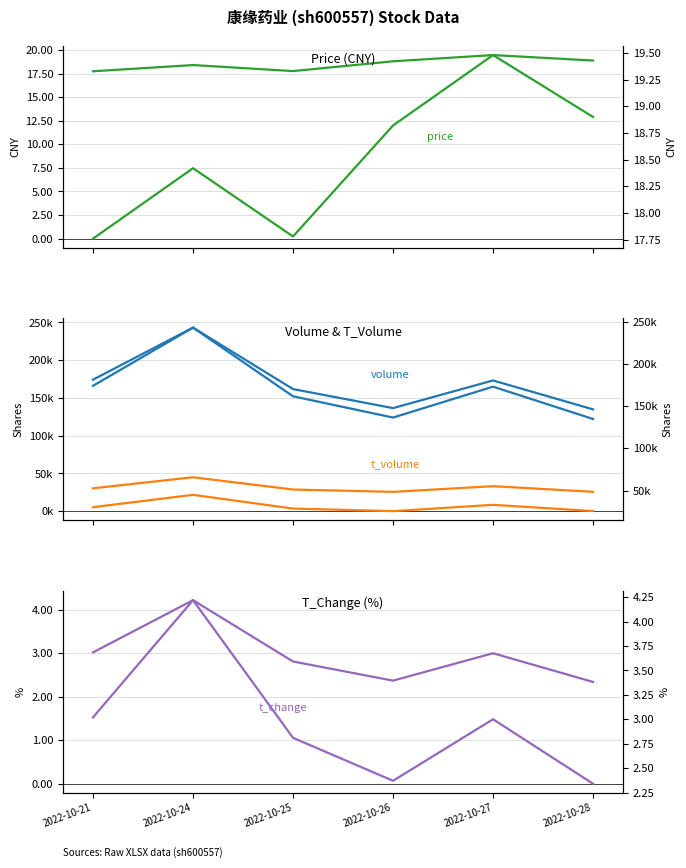

The value of volume at 2022-10-27 is 173120.0. True or false?

True